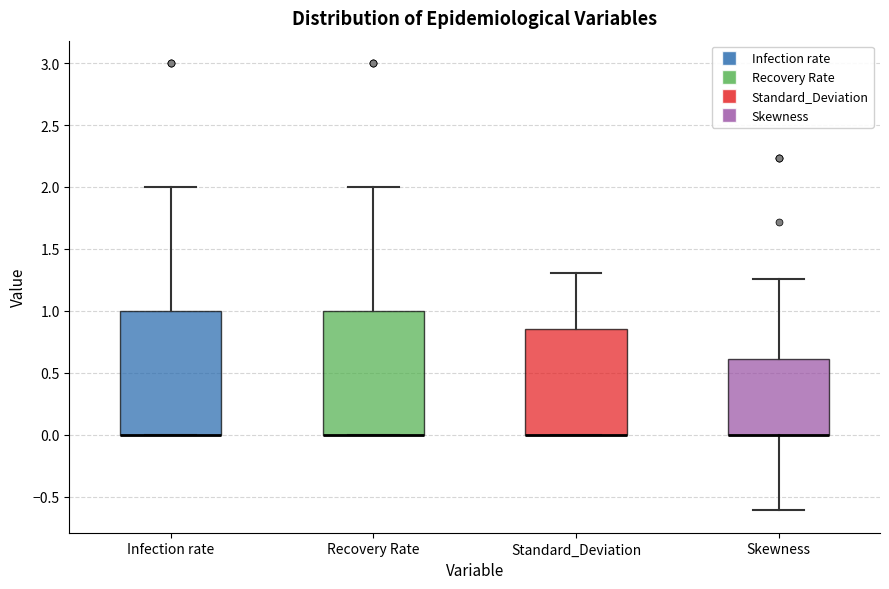

Where is the lower edge of the box for Skewness on the y-axis? The values are not printed on the chart, so give them approximately, as read against the axis.

0.00